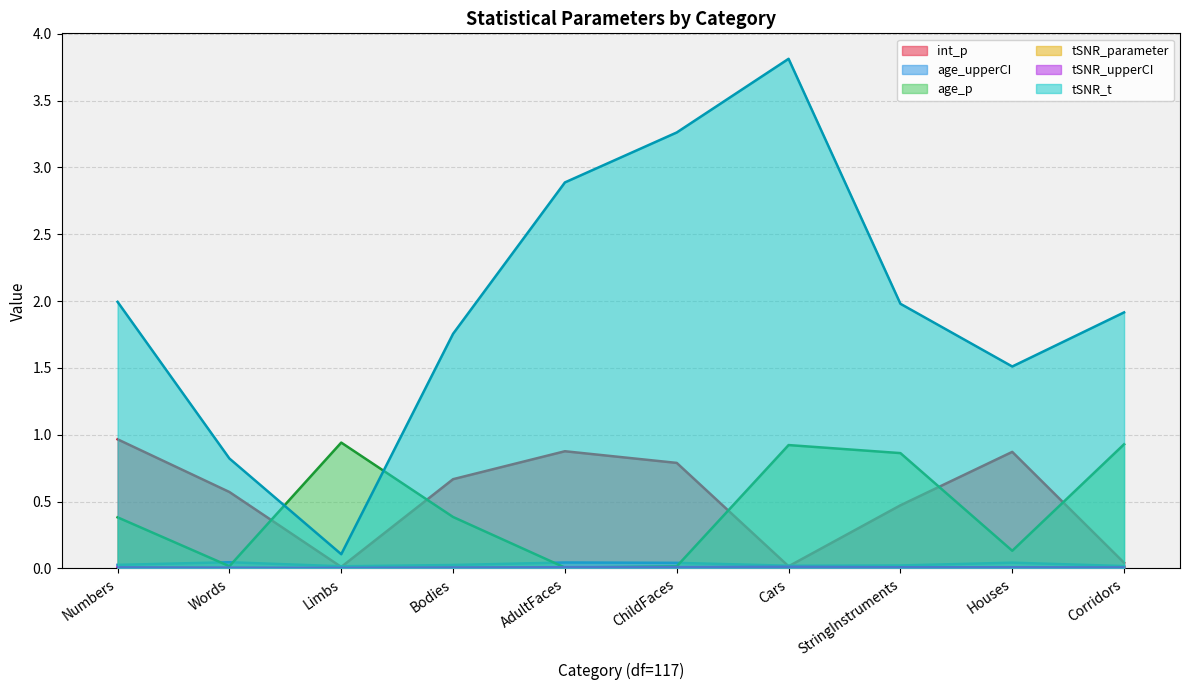

True or false: tSNR_parameter has a value of 0.0 at Bodies.

True